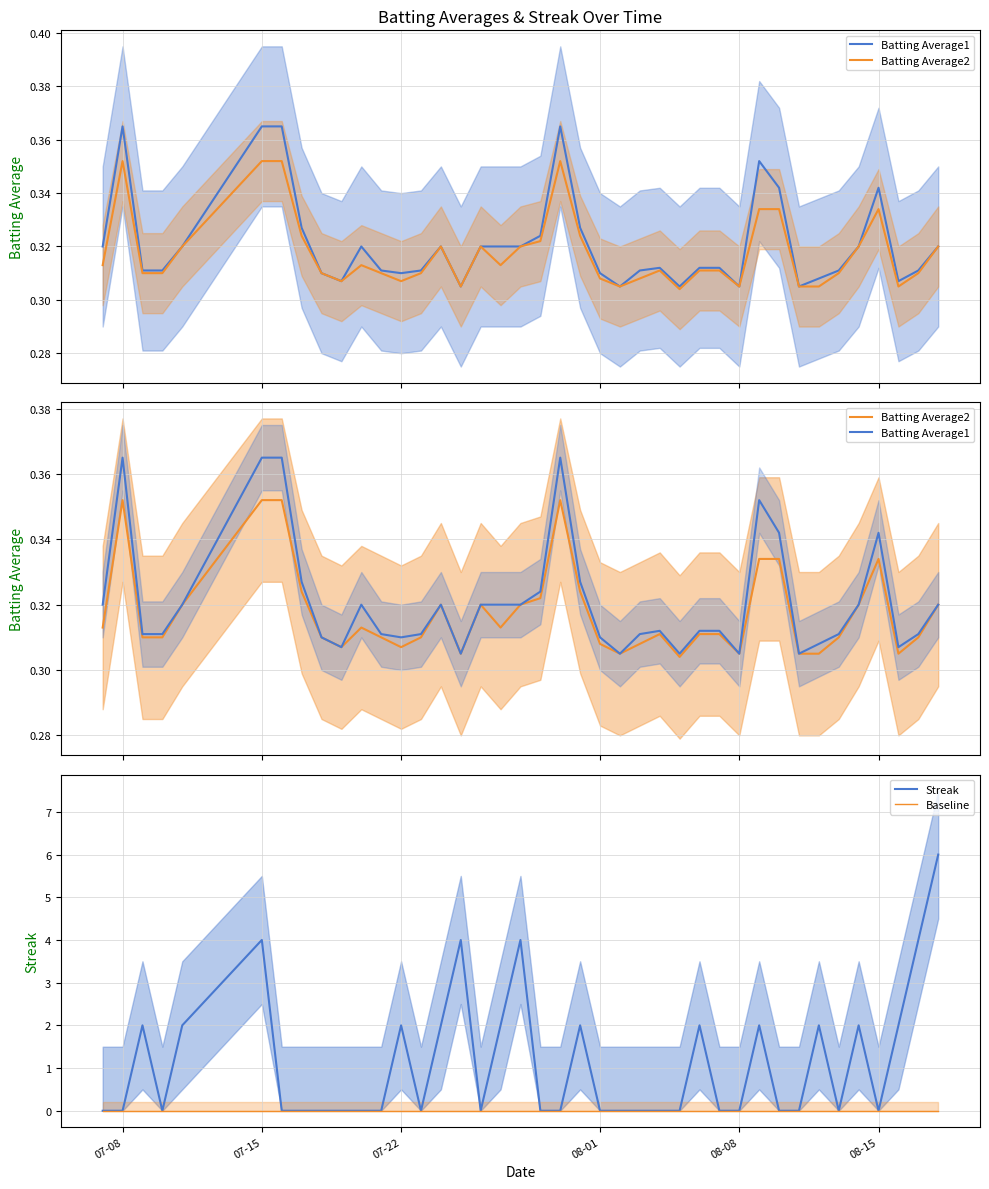

Is this an area chart (filled region under the line)?

No